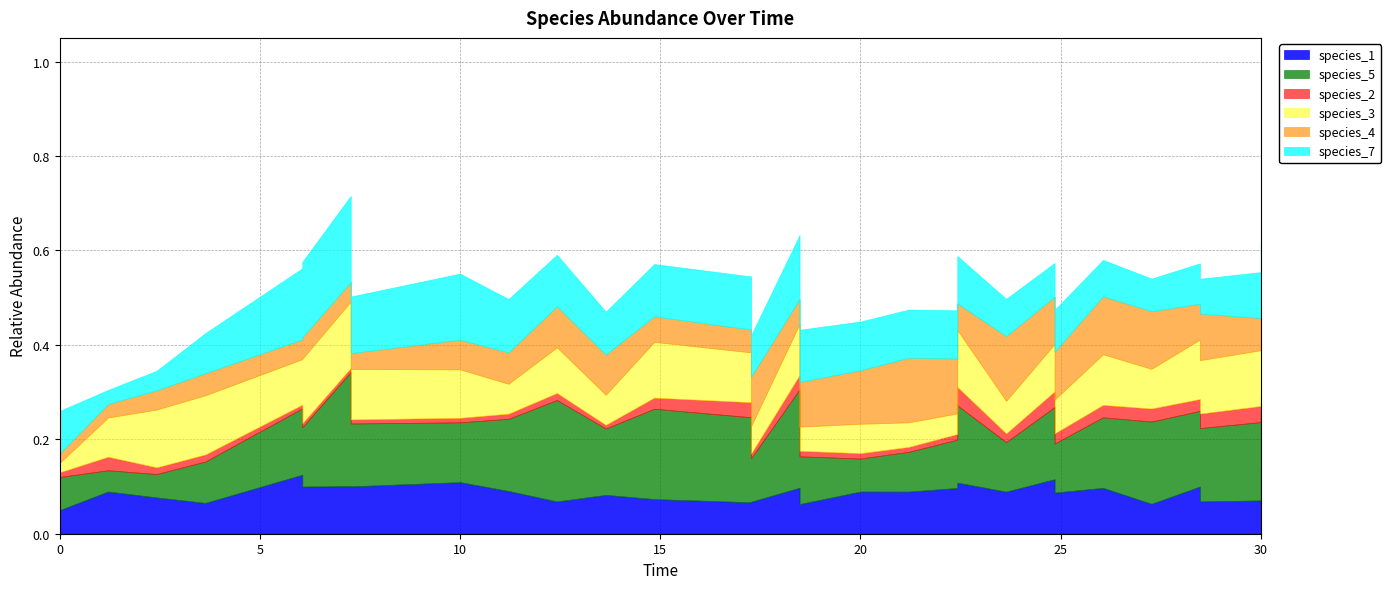

What are all the series names shown in the legend?

species_1, species_5, species_2, species_3, species_4, species_7